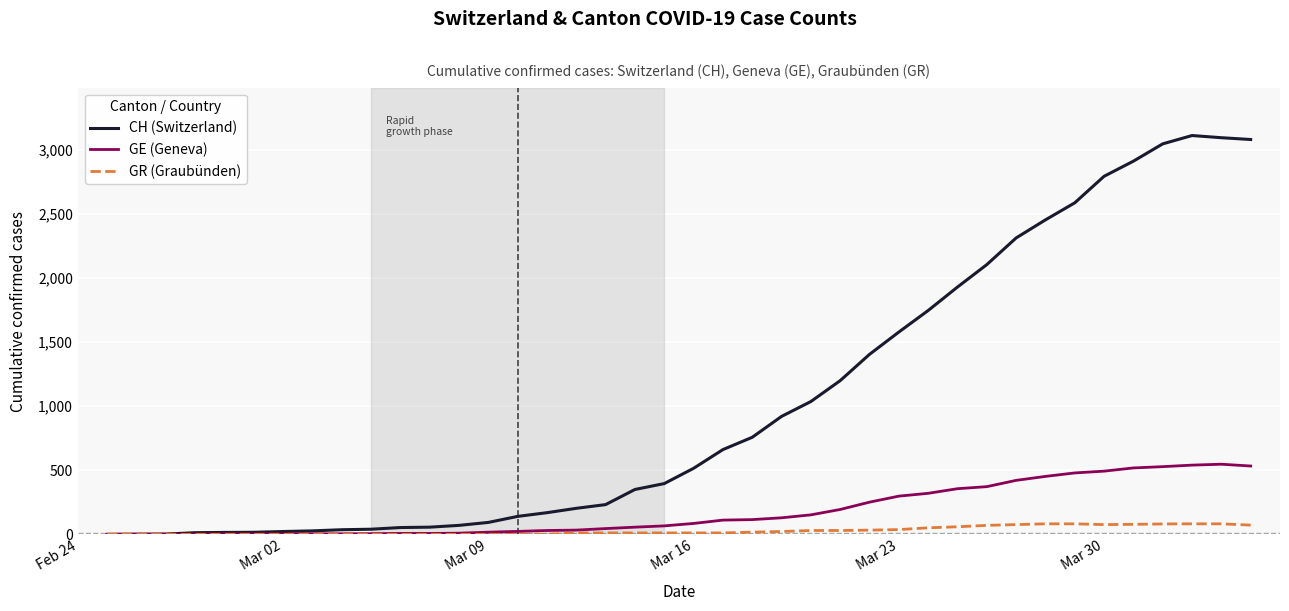

What is the highest value of the GE (Geneva) series?

547